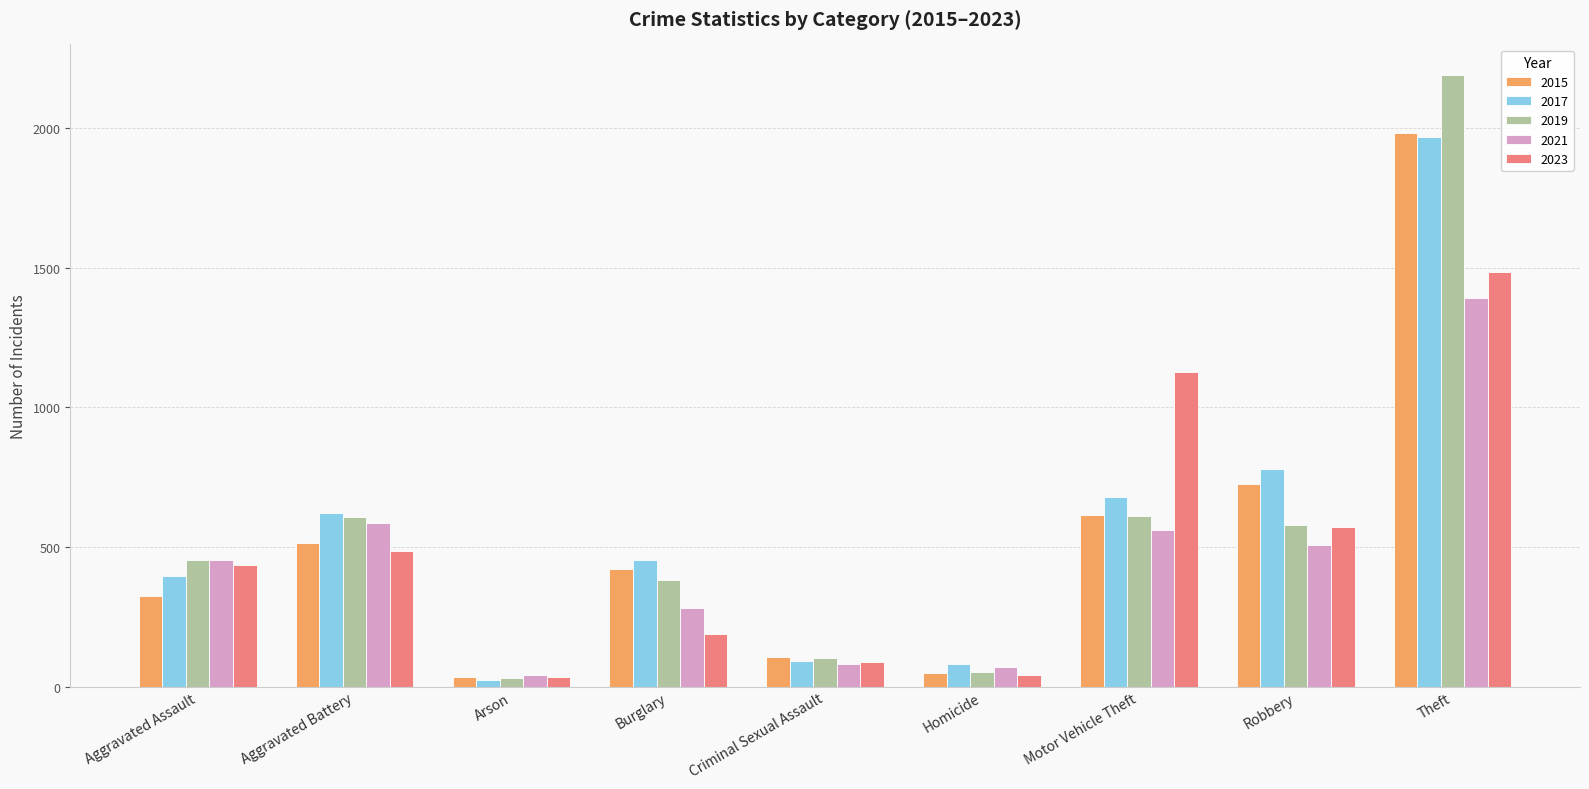

What is the maximum value for 2017?

1968